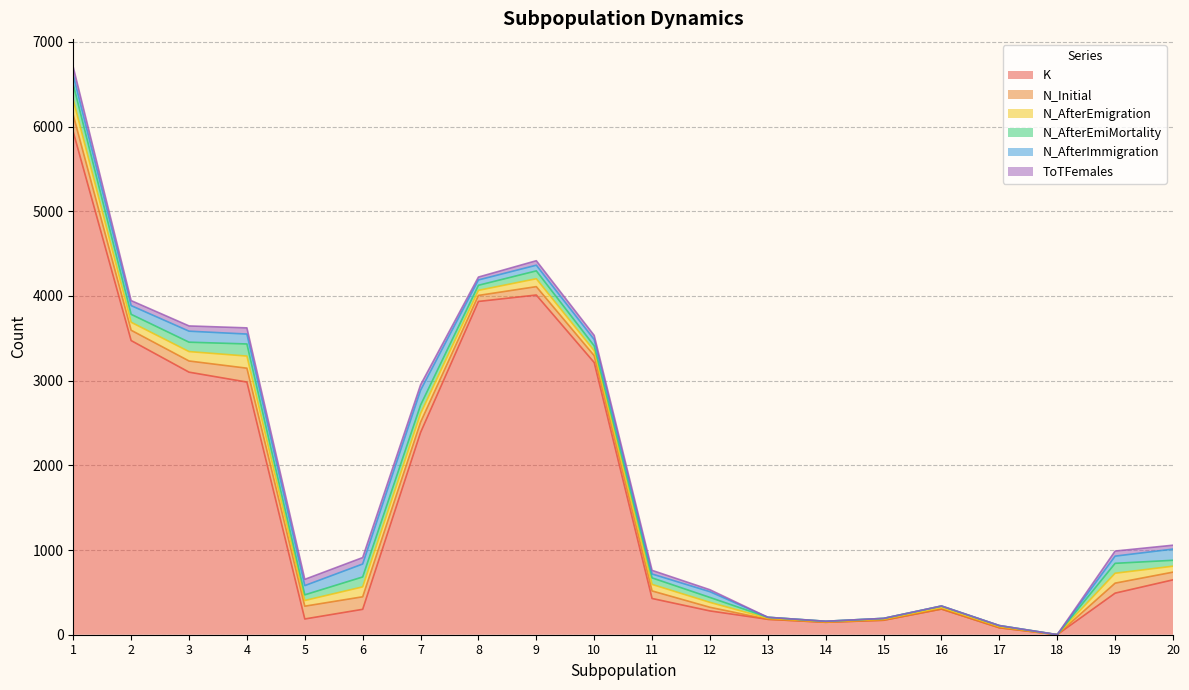

Which series has the widest spread of values?

K